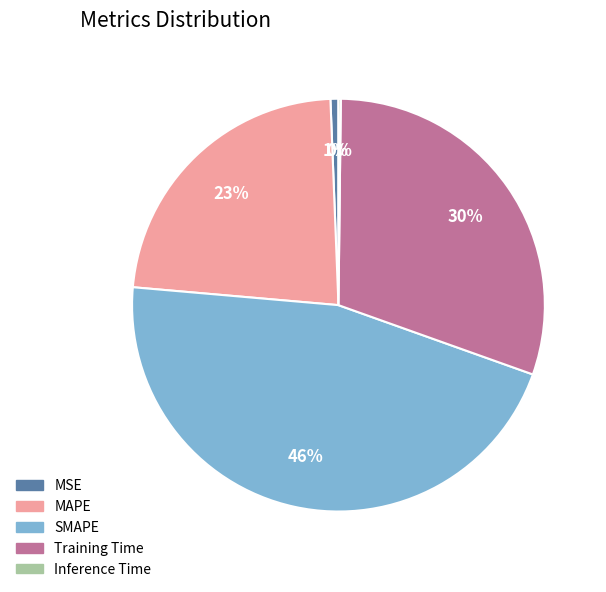

What is the largest slice in the pie chart?

SMAPE